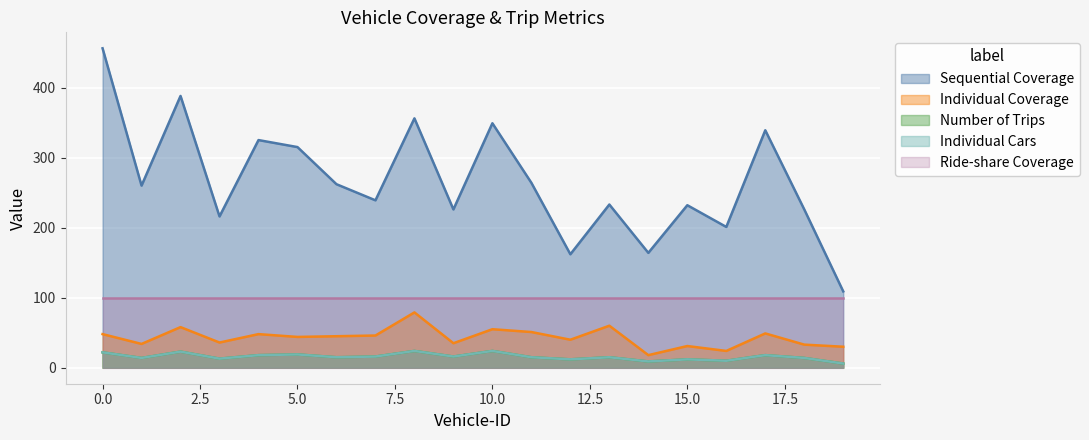

Which series has the largest range (max minus min)?

Sequential Coverage